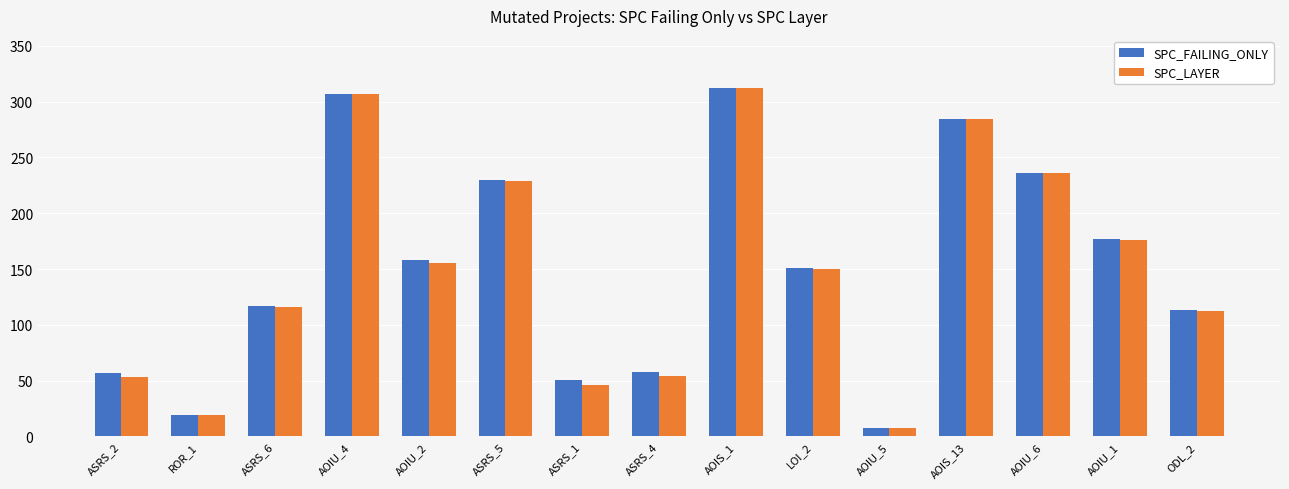

What is the difference between the maximum and minimum values in the SPC_LAYER series?

304